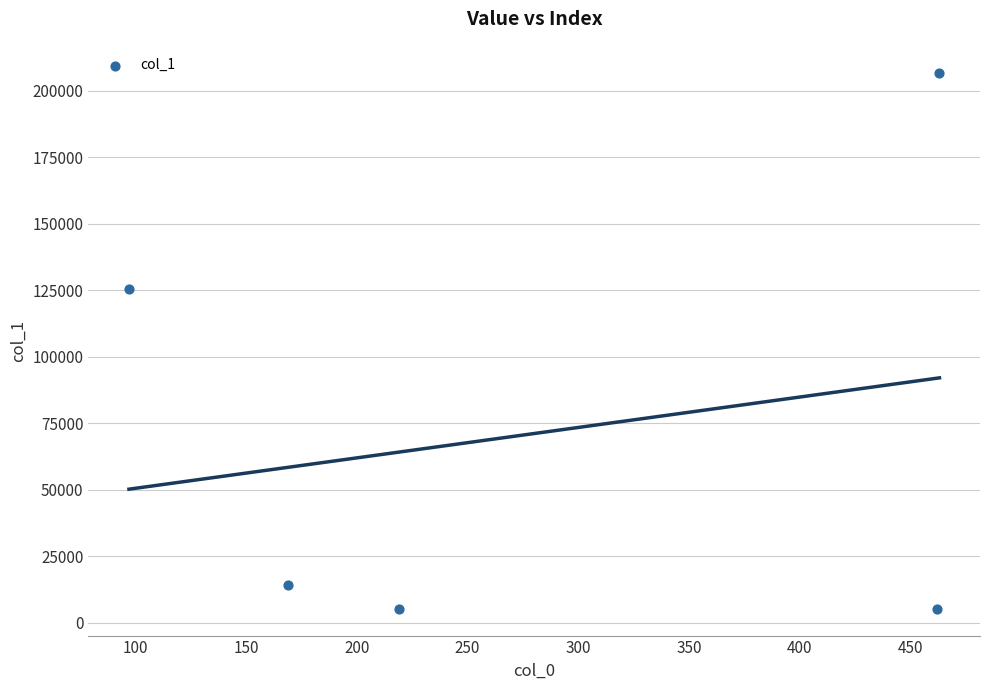

What Y value in the scatter plot is closest to 105958?

125297.2